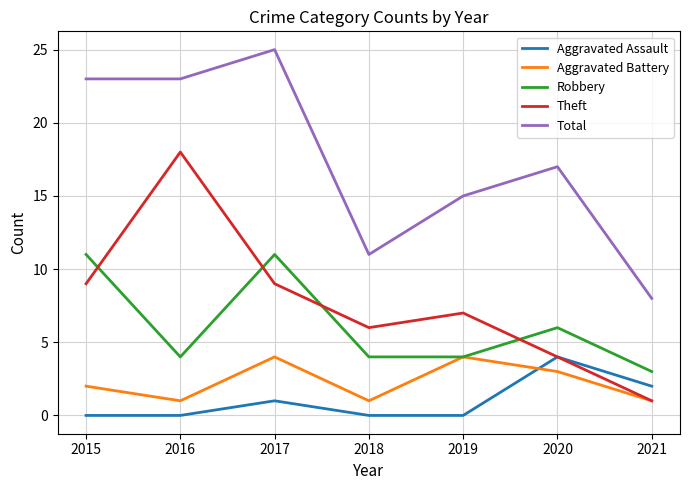

Reading left to right, what are all the values shown in this chart?

Aggravated Assault: 2015=0	2016=0	2017=1	2018=0	2019=0	2020=4	2021=2
Aggravated Battery: 2015=2	2016=1	2017=4	2018=1	2019=4	2020=3	2021=1
Robbery: 2015=11	2016=4	2017=11	2018=4	2019=4	2020=6	2021=3
Theft: 2015=9	2016=18	2017=9	2018=6	2019=7	2020=4	2021=1
Total: 2015=23	2016=23	2017=25	2018=11	2019=15	2020=17	2021=8